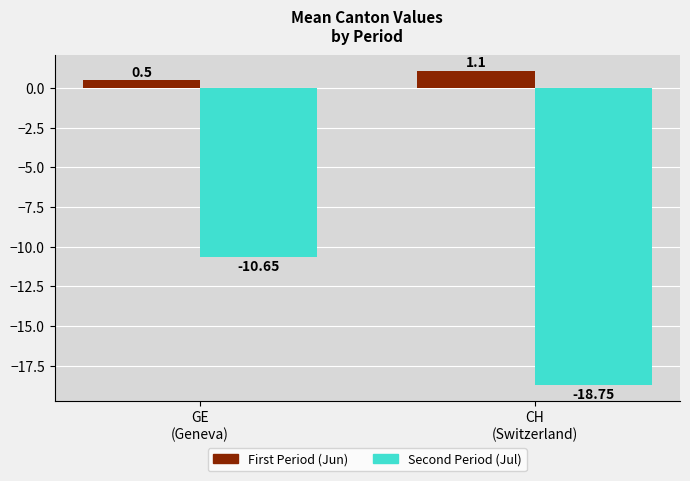

The value of Second Period (Jul) at CH
(Switzerland) is -18.8. True or false?

True